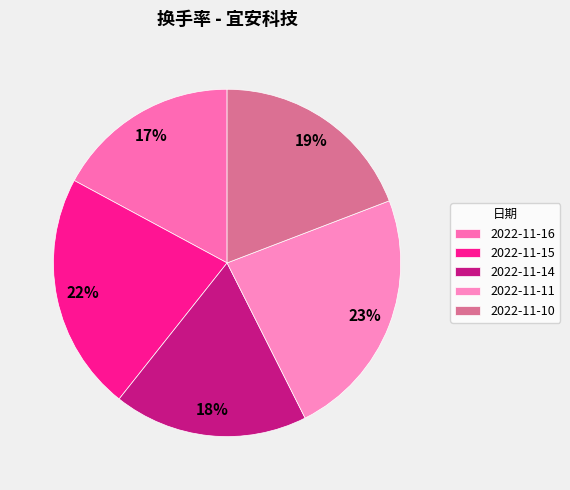

True or false: 2022-11-14 accounts for 13% of the total.

False